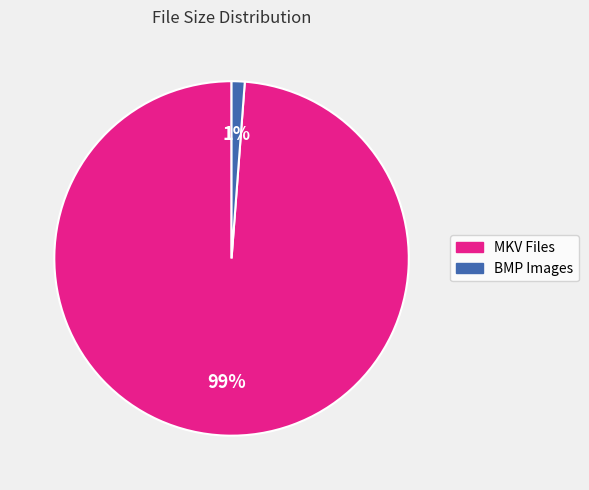

To the nearest percent, what is the average slice percentage?

50%